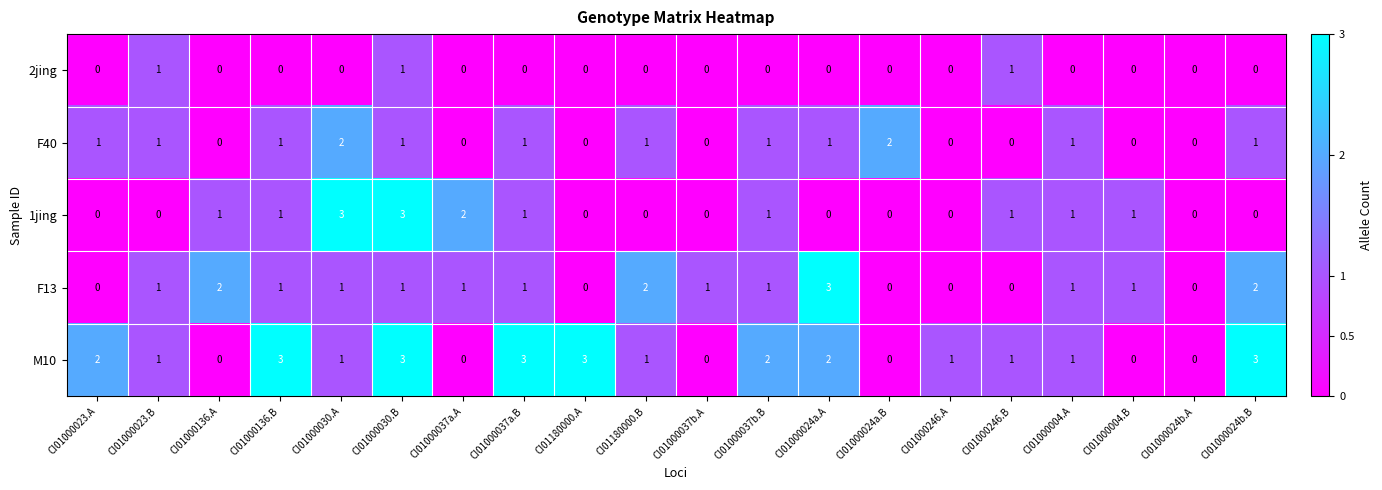

How many positive values does the 2jing series have?

3